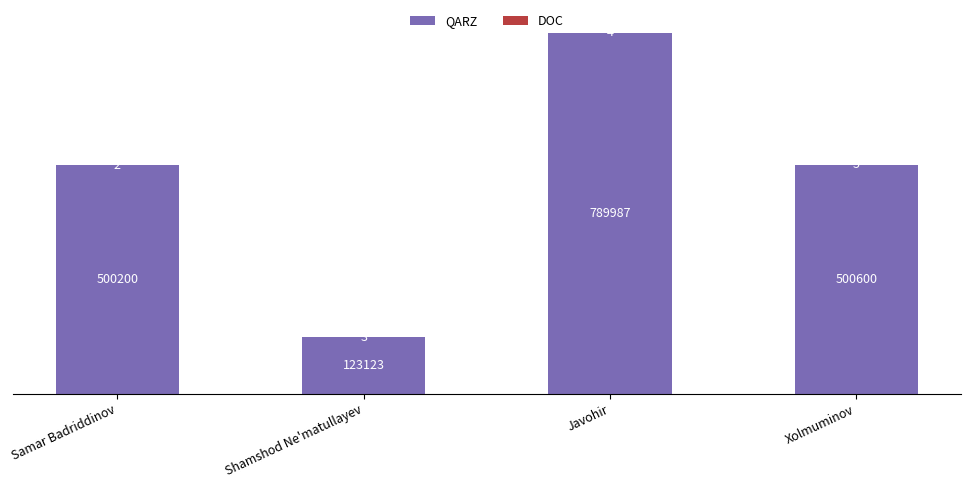

What is the sum of all QARZ values?

1913910